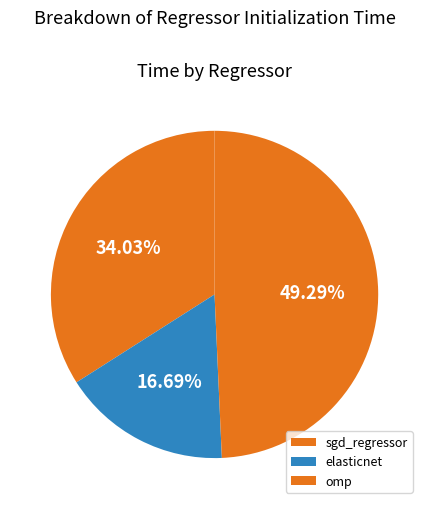

Which category has the smallest portion of the pie?

elasticnet